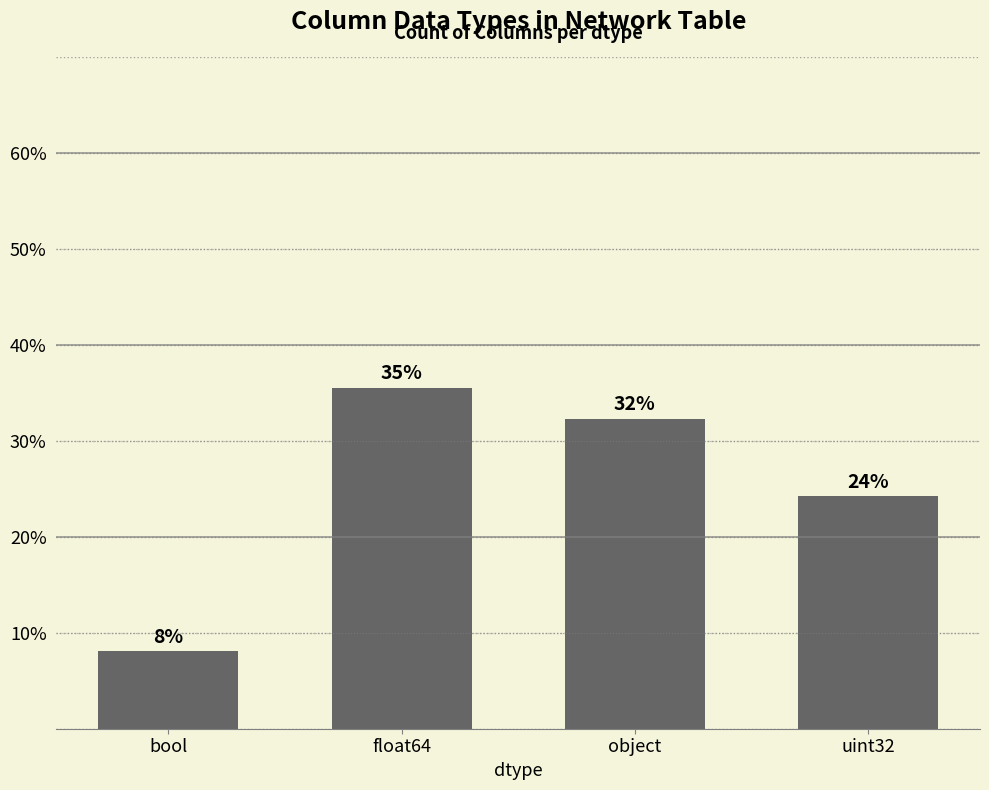

At which label does the data first exceed 32?

float64